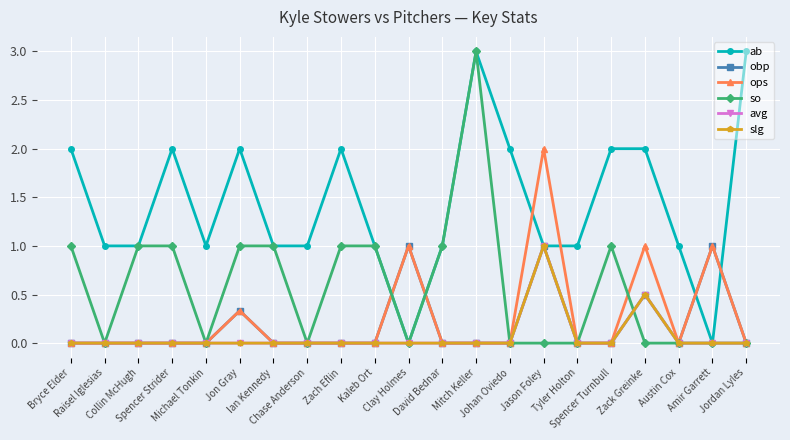

At Raisel Iglesias, list the series in order from smallest to largest.

obp, ops, so, avg, slg, ab